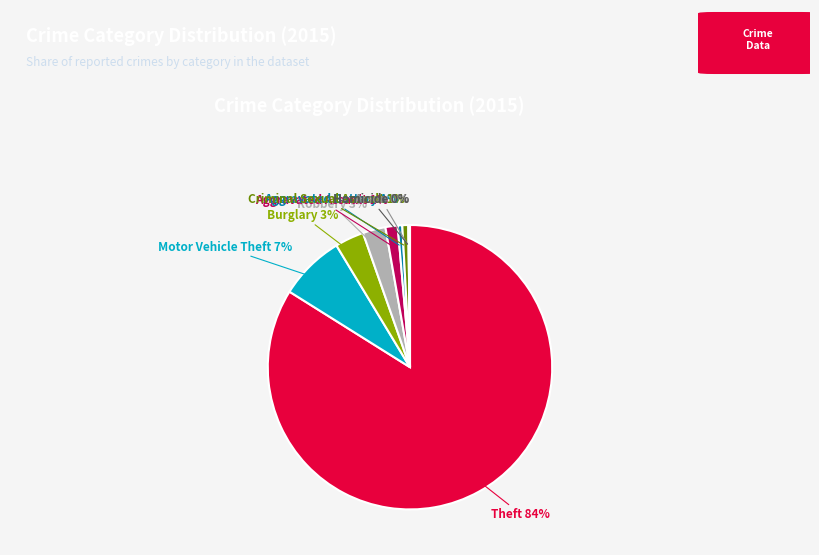

Is there a majority slice in this chart?

Yes